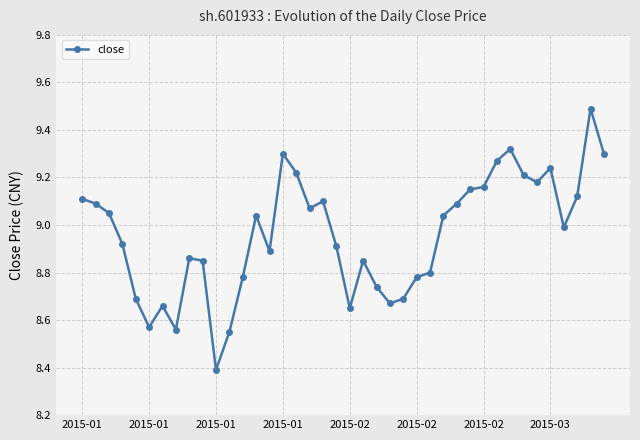

True or false: the data has more than 2 interior local peaks.

True